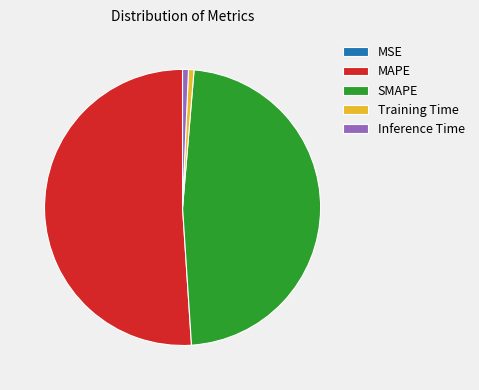

Is Training Time the majority of the pie?

No